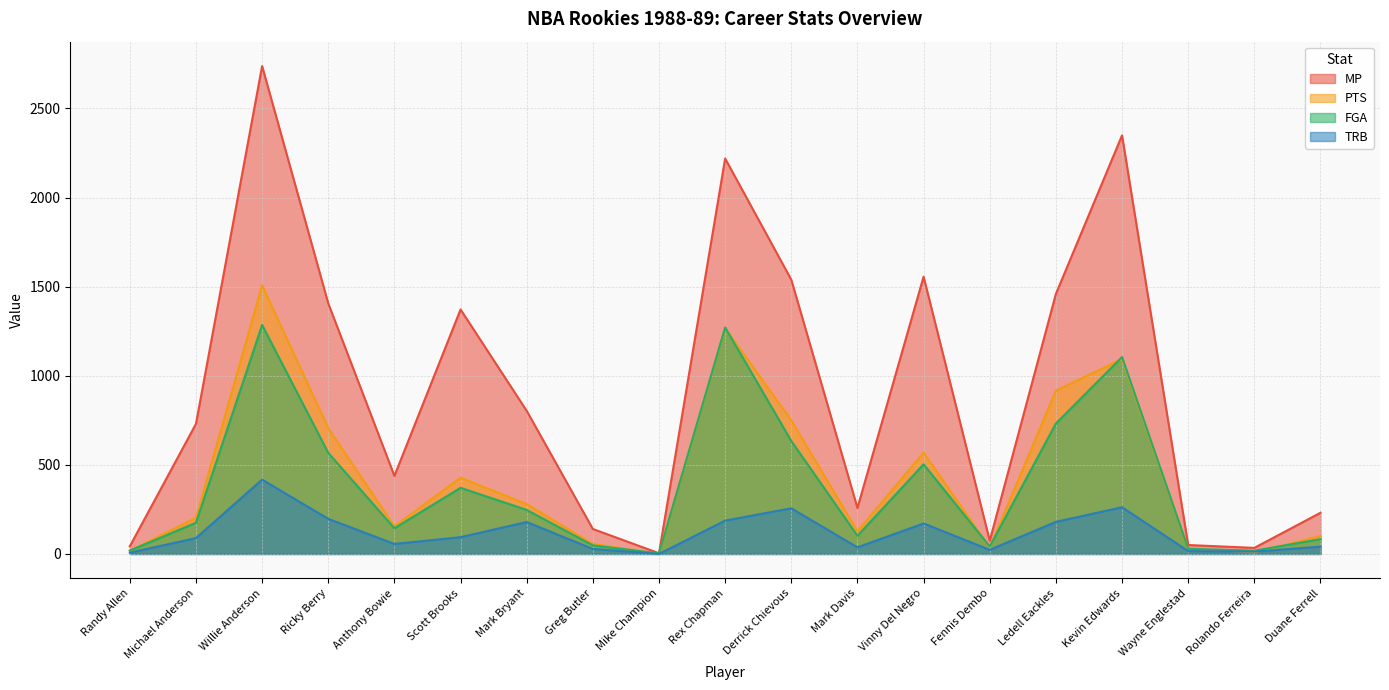

Between Wayne Englestad and Duane Ferrell, which is larger?

Duane Ferrell